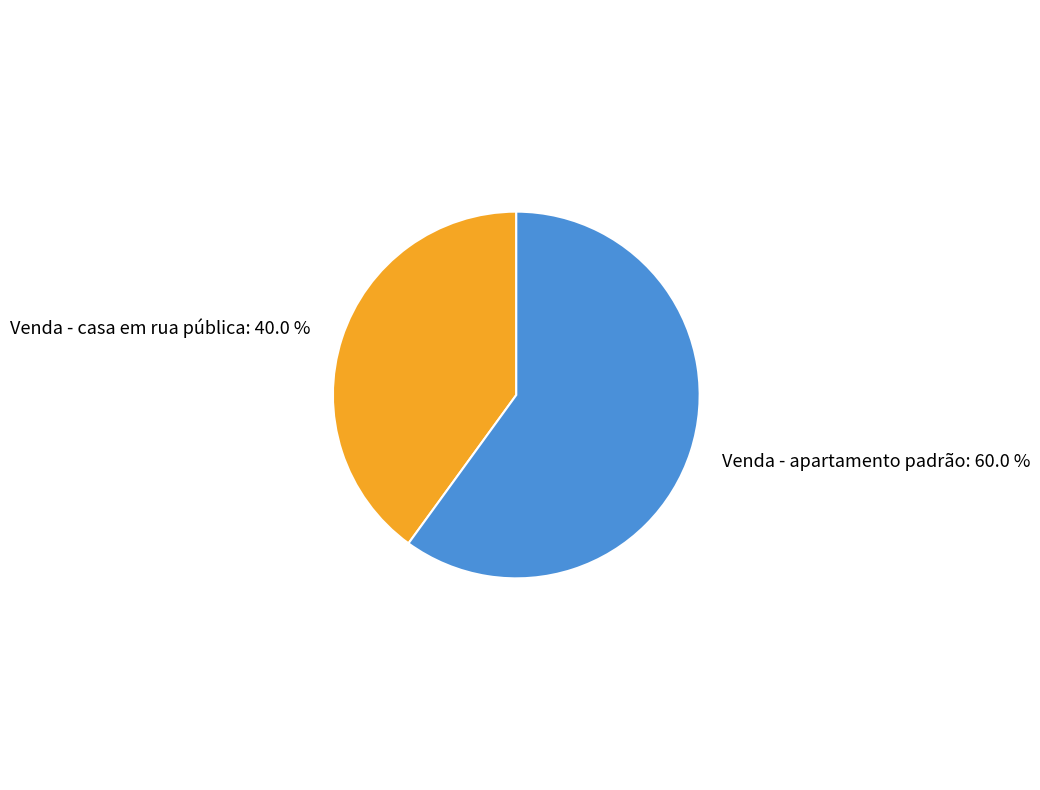

What is the largest slice in the pie chart?

Venda - apartamento padrão